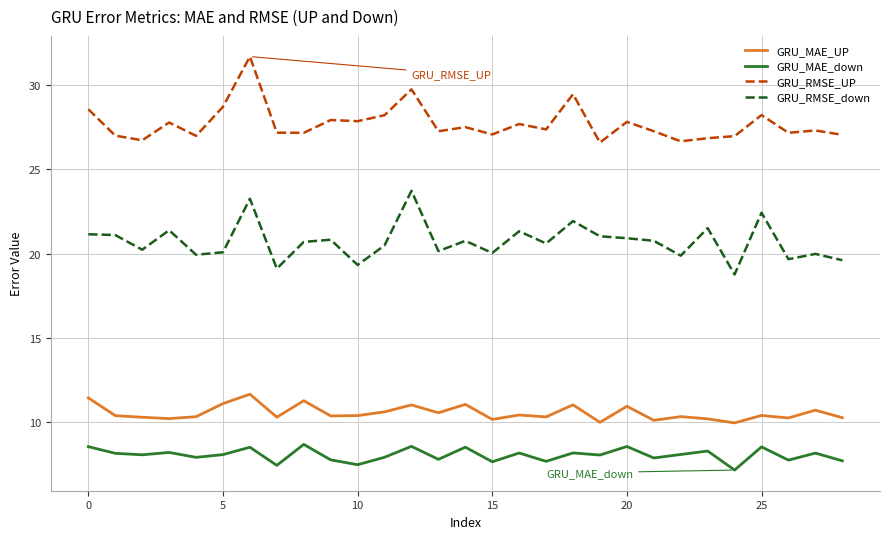

What is the minimum value shown in the chart?

7.1